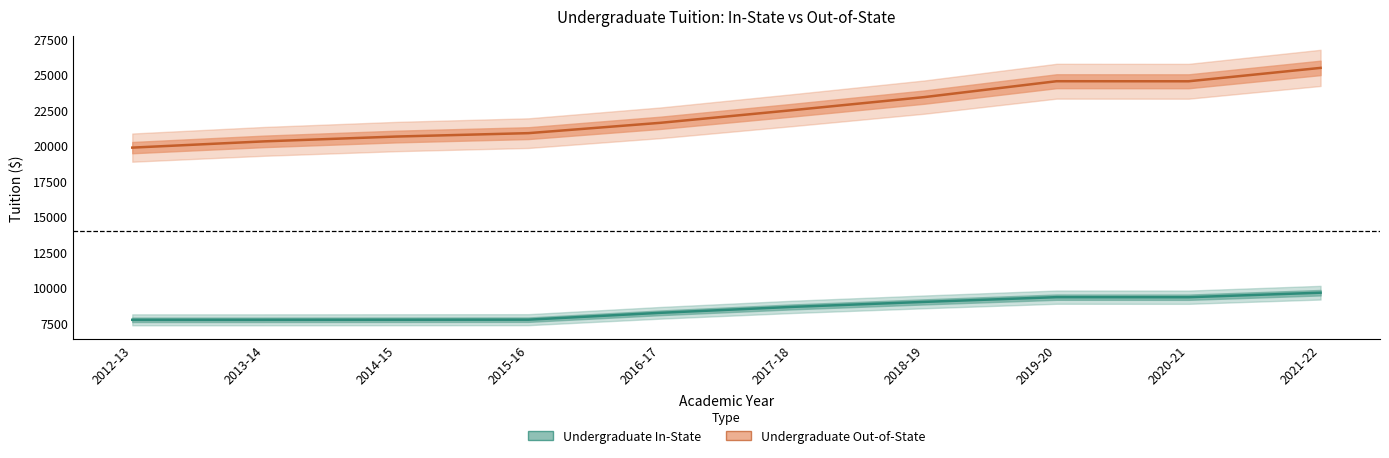

Where is the first local minimum for Undergraduate_In_State?

2020-21